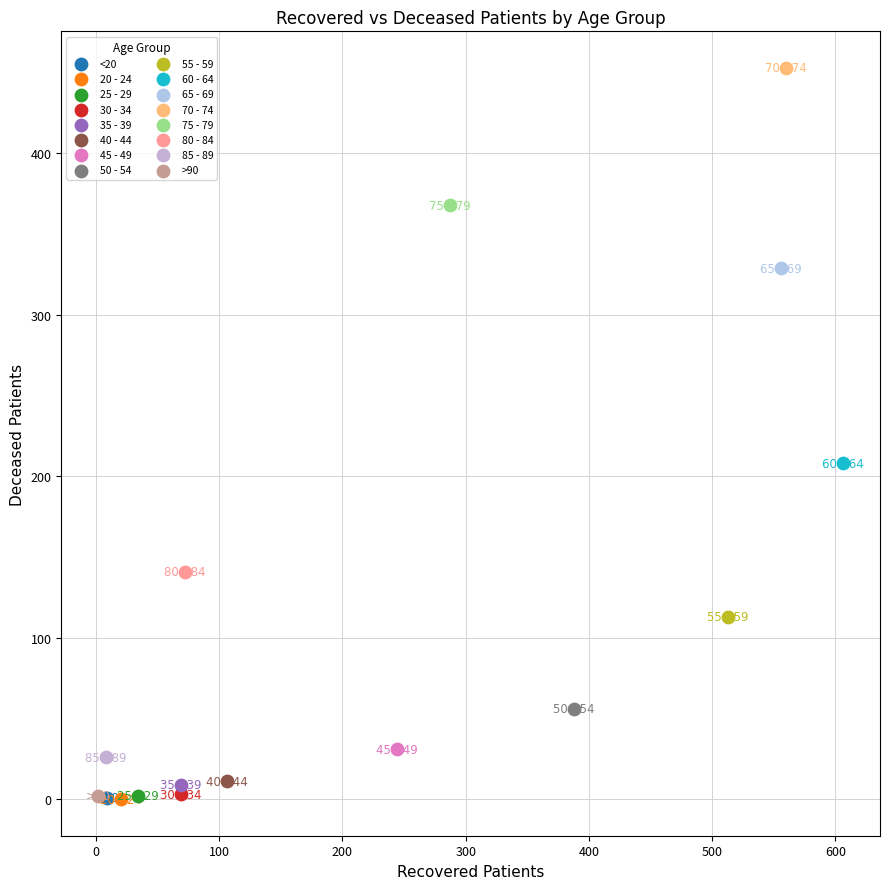

What are all the series names shown in the legend?

<20, 20 - 24, 25 - 29, 30 - 34, 35 - 39, 40 - 44, 45 - 49, 50 - 54, 55 - 59, 60 - 64, 65 - 69, 70 - 74, 75 - 79, 80 - 84, 85 - 89, >90